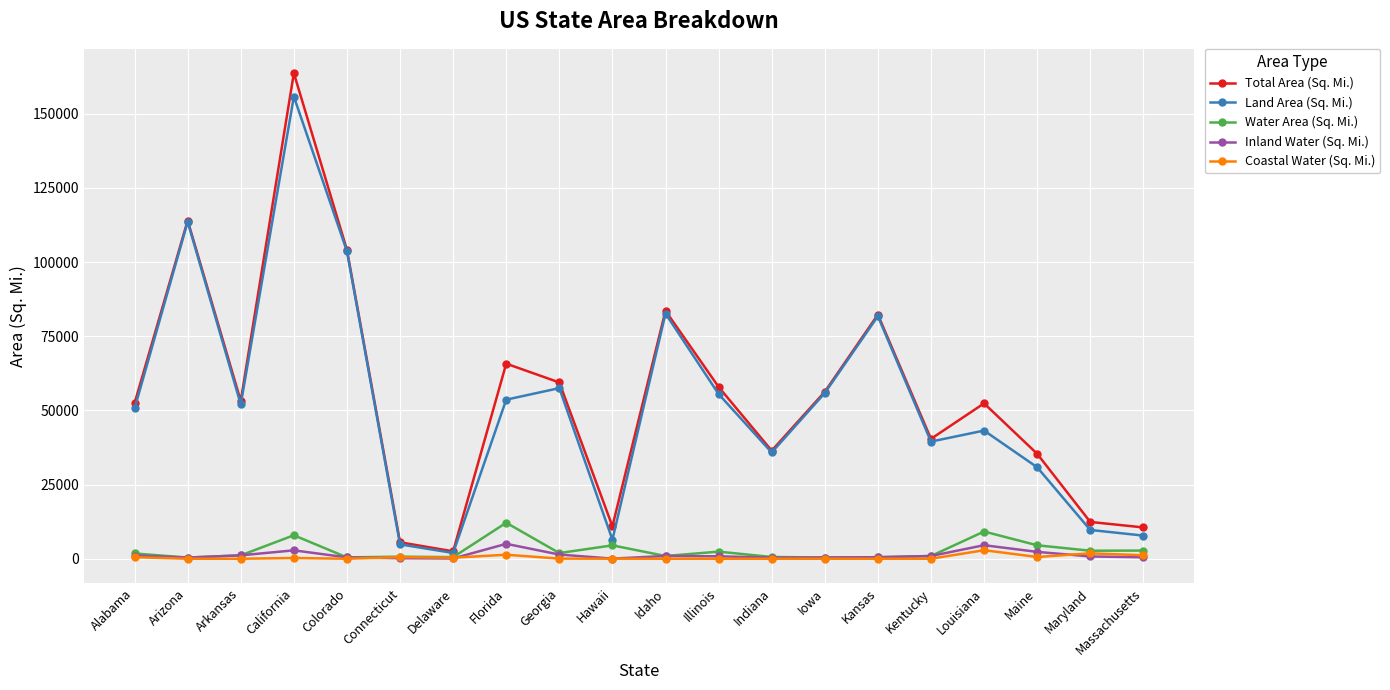

Is the value of Total Area (Sq. Mi.) at Alabama greater than the value of Inland Water (Sq. Mi.) at Arizona?

Yes